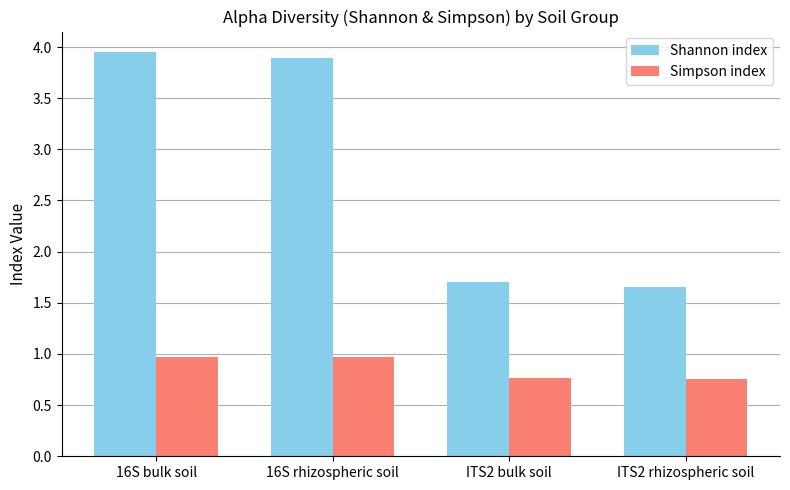

What is the difference between the highest and lowest values at ITS2 bulk soil?

0.9